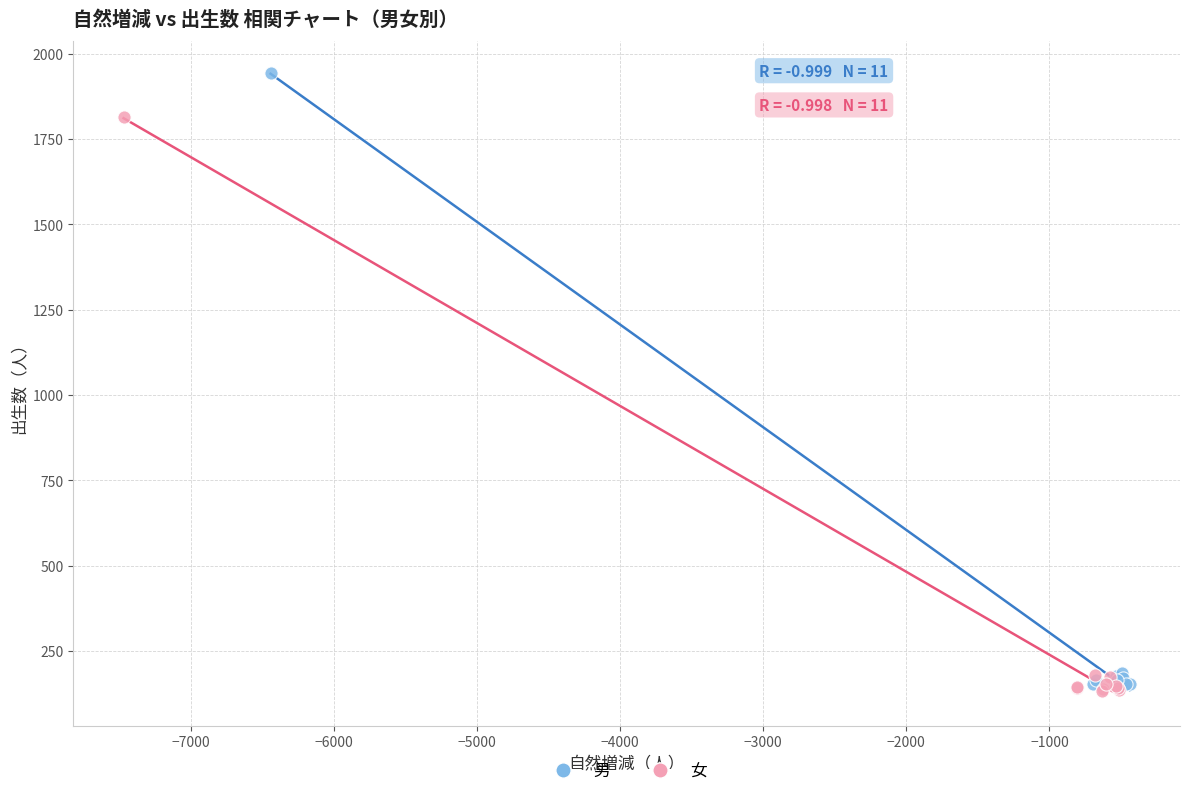

Which series reaches the maximum Y coordinate?

男